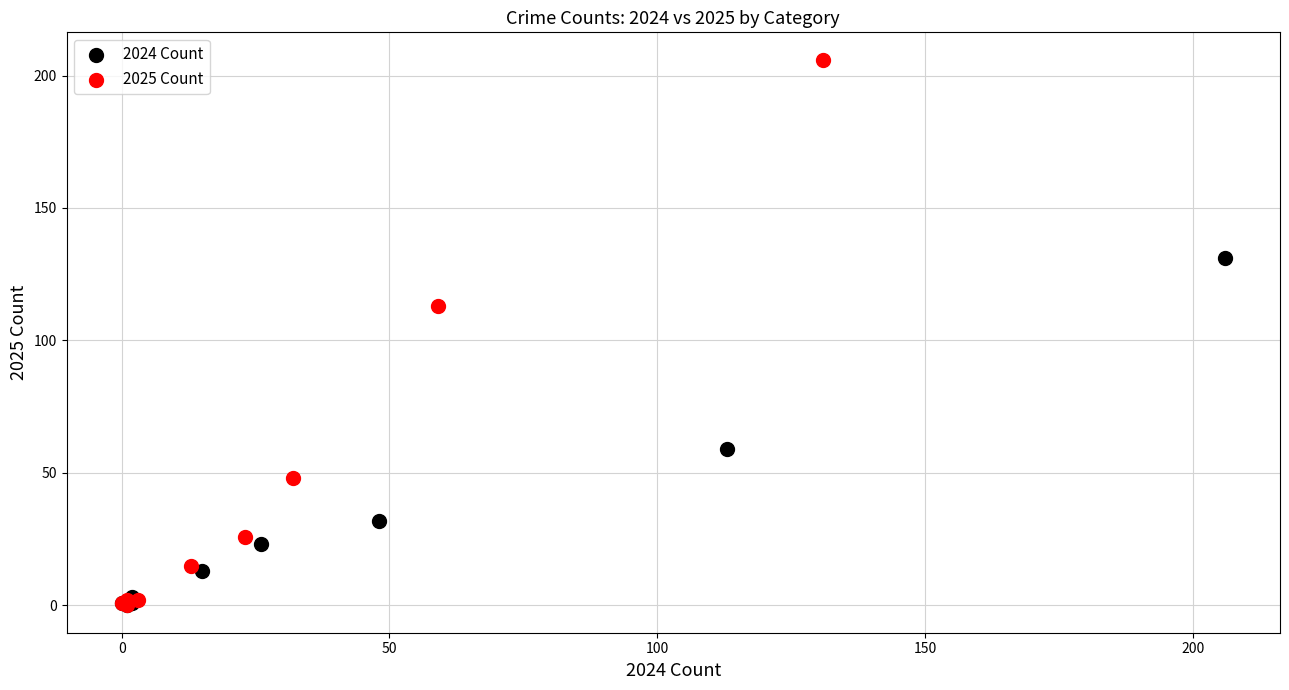

Which series reaches the maximum Y coordinate?

2025 Count